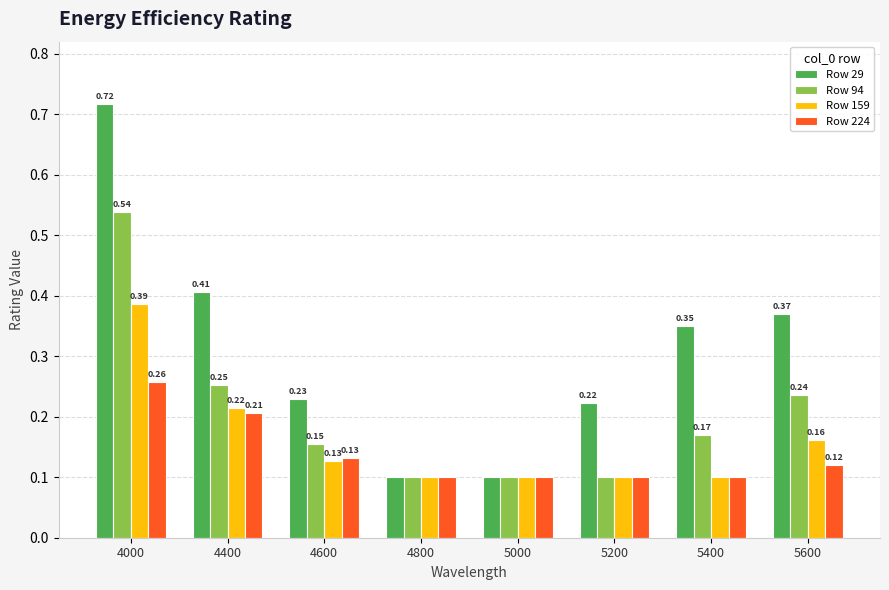

How many distinct data groups are displayed?

4